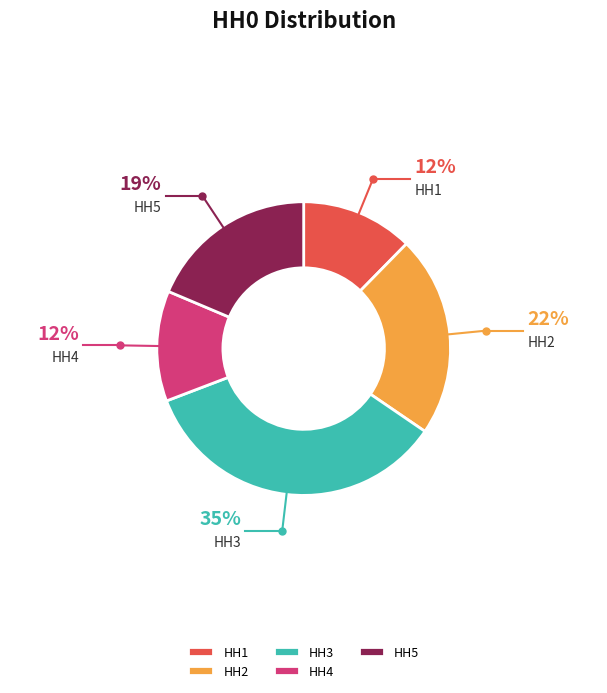

How many segments does this pie chart have?

5